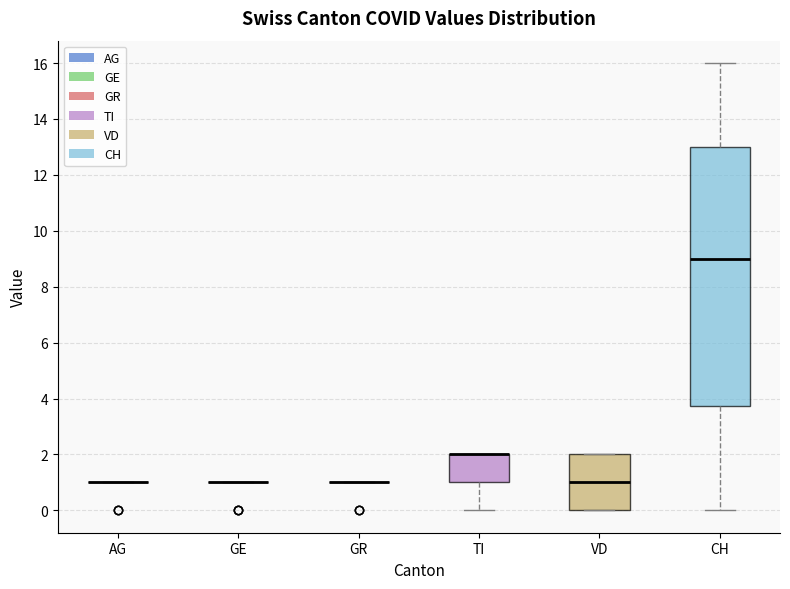

Reading left to right, transcribe this box plot: for each box, give where its median line is, the range the box spans, and where its two whiskers end, as read against the y-axis. The values are not printed on the chart, so give them approximately, as read against the axis.

AG: box collapsed to a line at 1.0, whiskers 1.0 to 1.0
GE: box collapsed to a line at 1.0, whiskers 1.0 to 1.0
GR: box collapsed to a line at 1.0, whiskers 1.0 to 1.0
TI: median 2.0 (drawn on the box's upper edge), box 1.0 to 2.0, whiskers 0.0 to 2.0
VD: median 1.0, box 0.0 to 2.0, whiskers 0.0 to 2.0
CH: median 9.0, box 3.8 to 13.0, whiskers 0.0 to 16.0